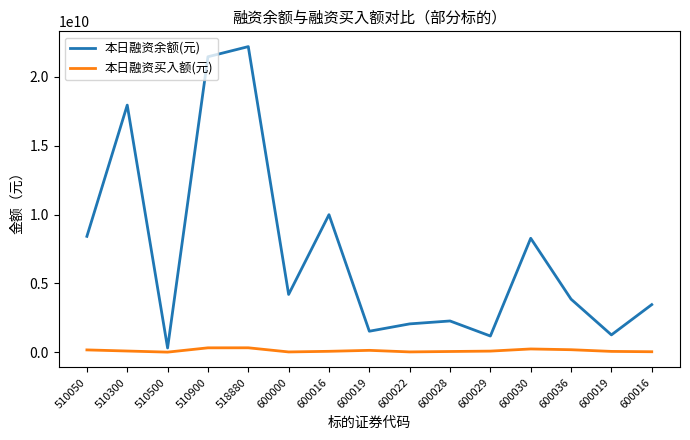

Where is the first local minimum for 本日融资余额(元)?

510500